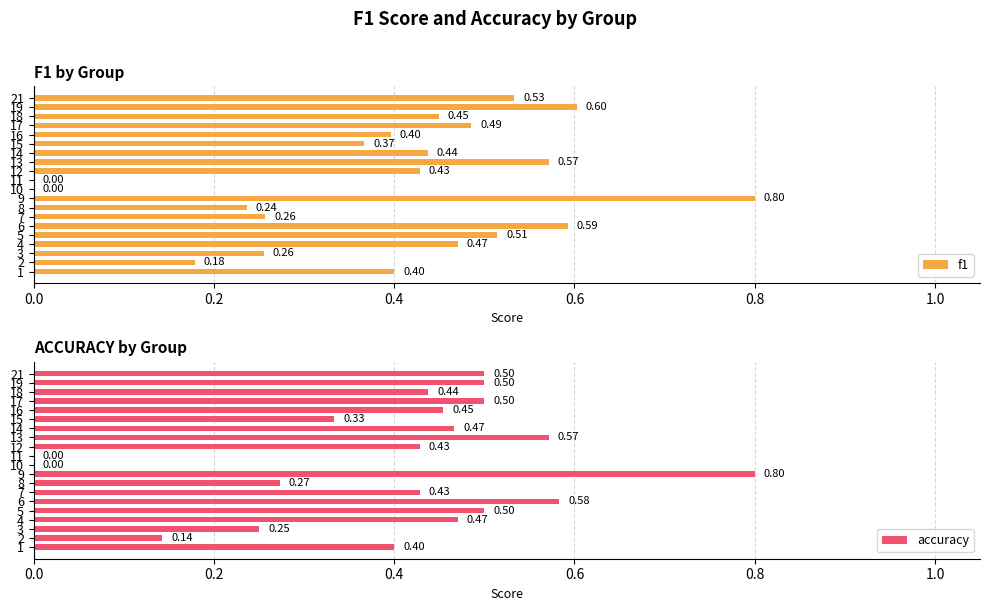

What is the average value of the f1 series?

0.4